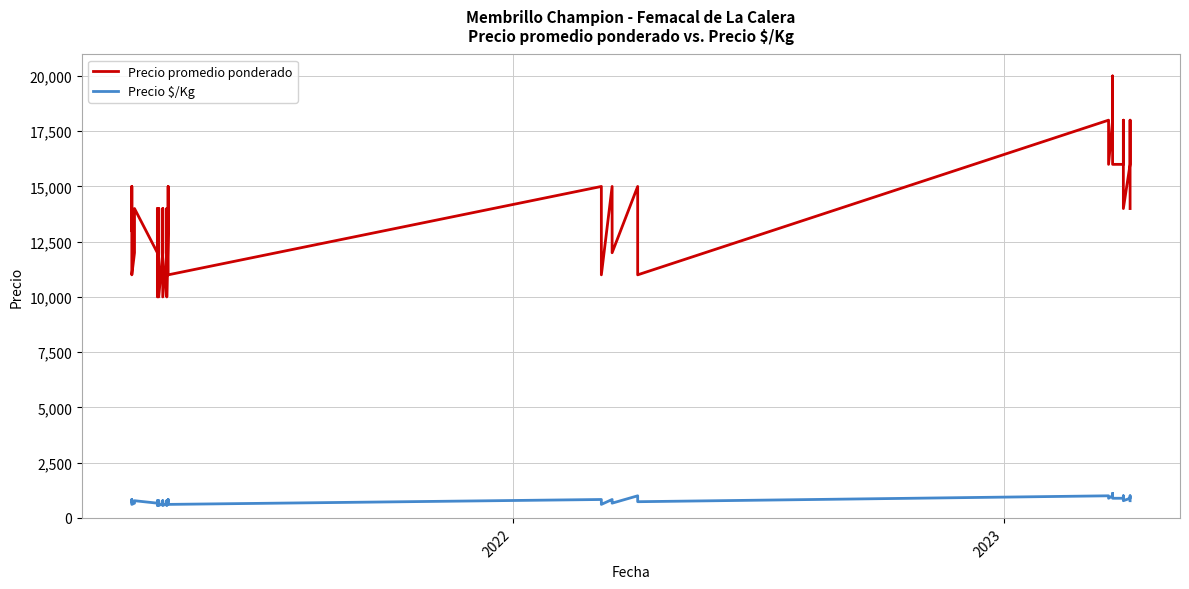

How many lines are shown in the chart?

2